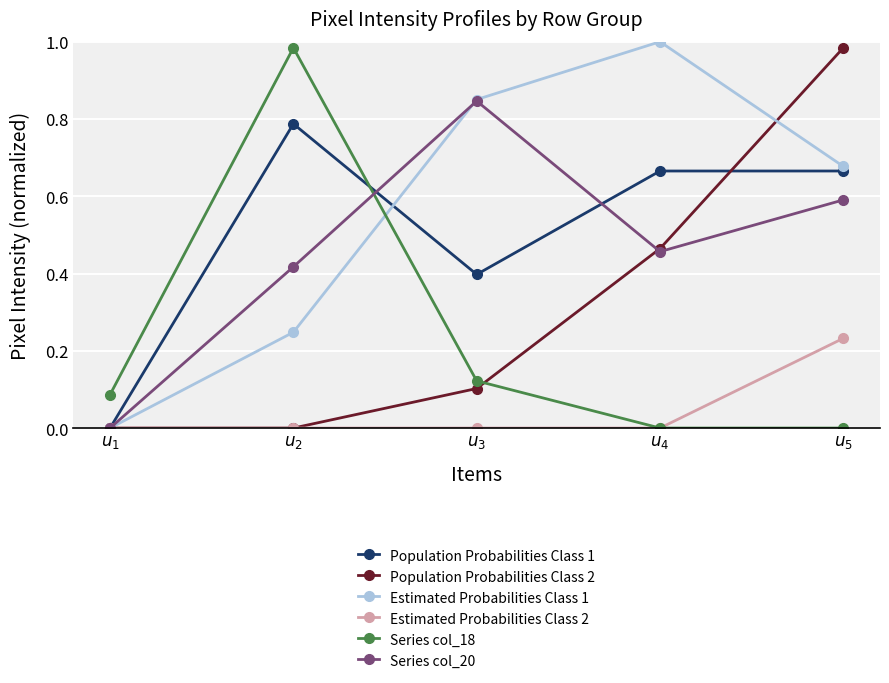

True or false: Population Probabilities Class 2 has more than 0 points higher than both neighbors.

False